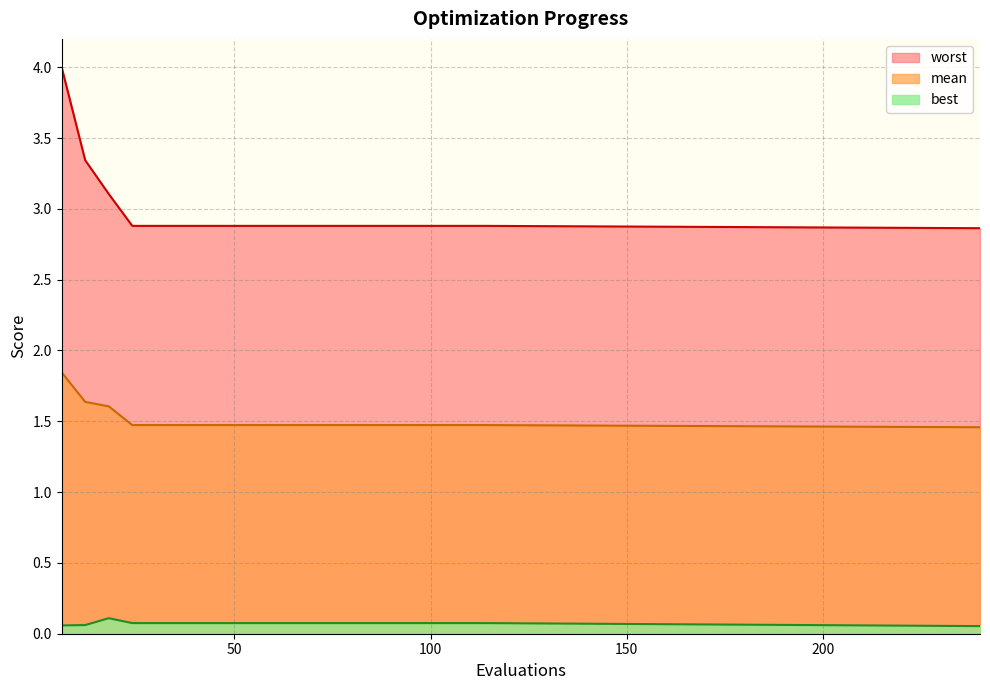

How many lines are shown in the chart?

3